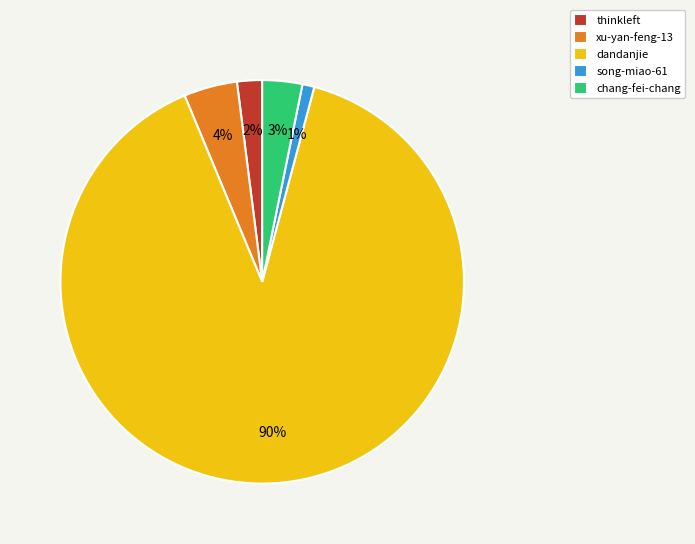

How many segments does this pie chart have?

5